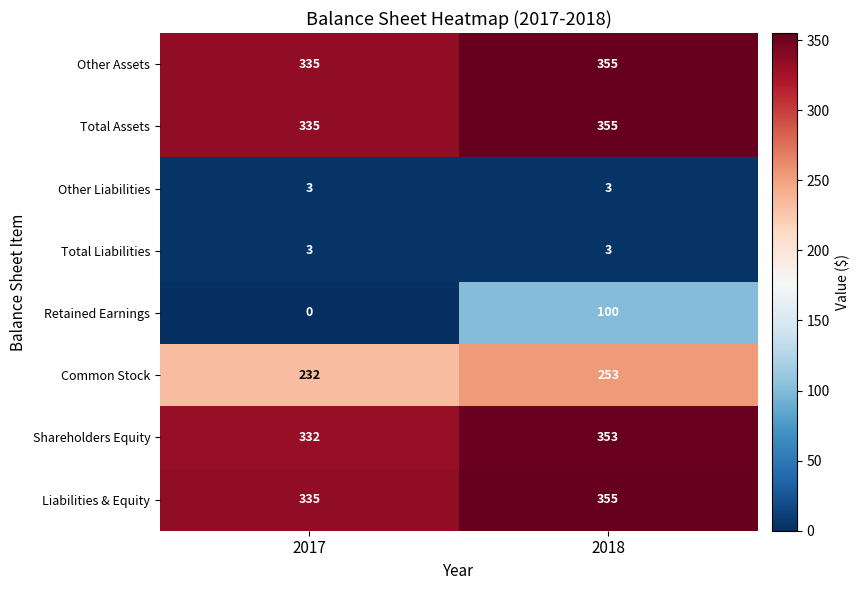

What value does the Retained Earnings series have at 2018, to the nearest 10?

100